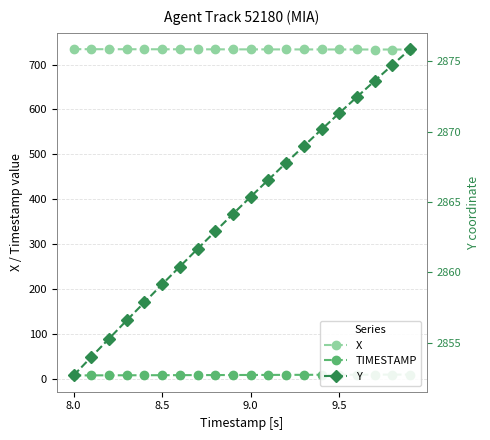

True or false: TIMESTAMP and Y cross at least once.

False